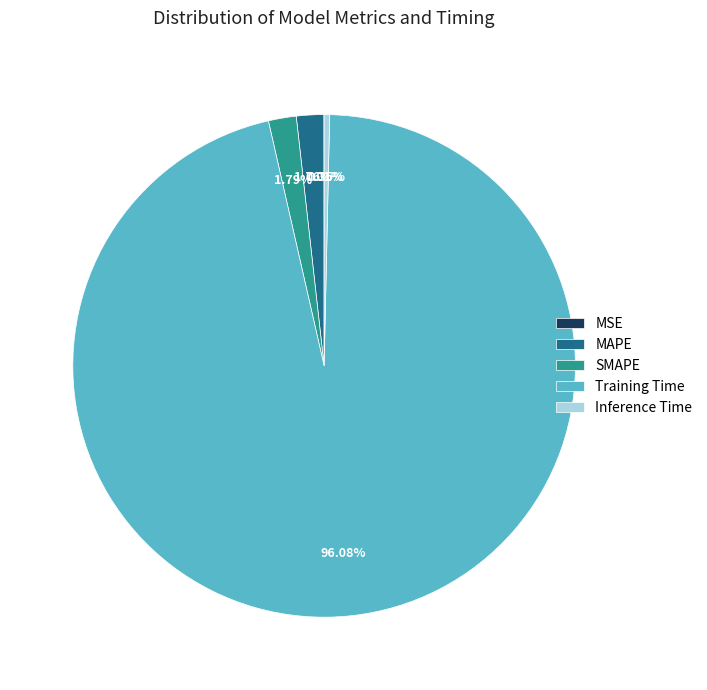

What is the majority slice?

Training Time